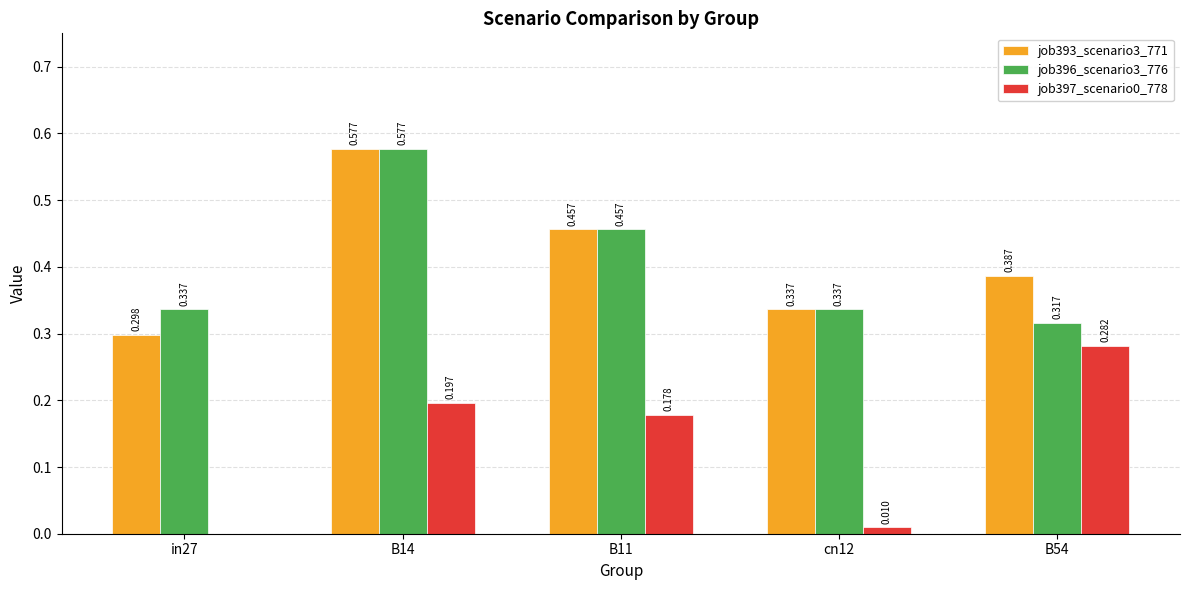

Is the value of job397_scenario0_778 at B11 greater than the value of job396_scenario3_776 at B11?

No